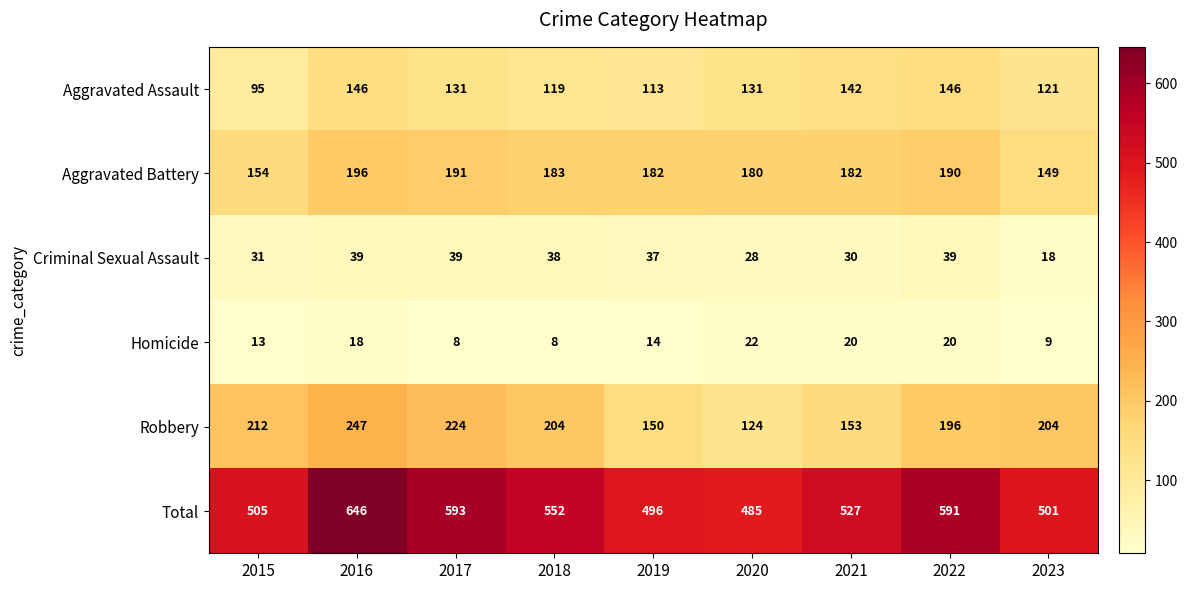

Which series has the widest spread of values?

Total